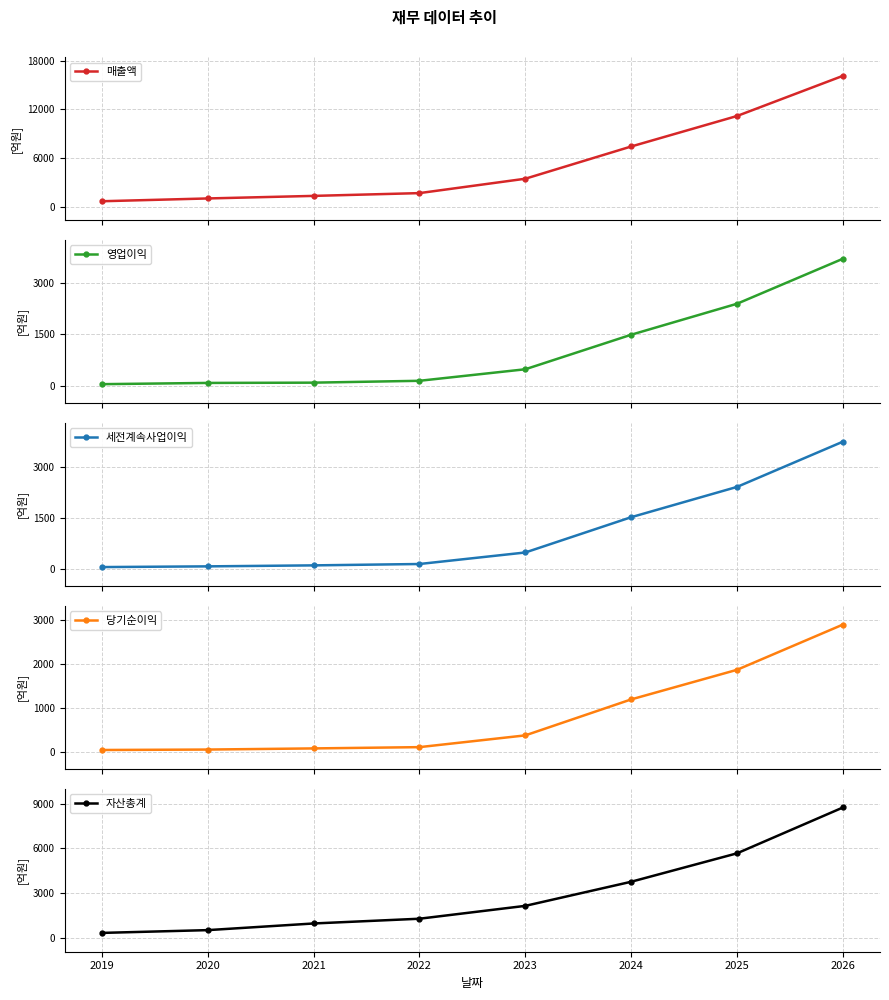

What is the value of the 영업이익 point at the 6th from the left?

1484